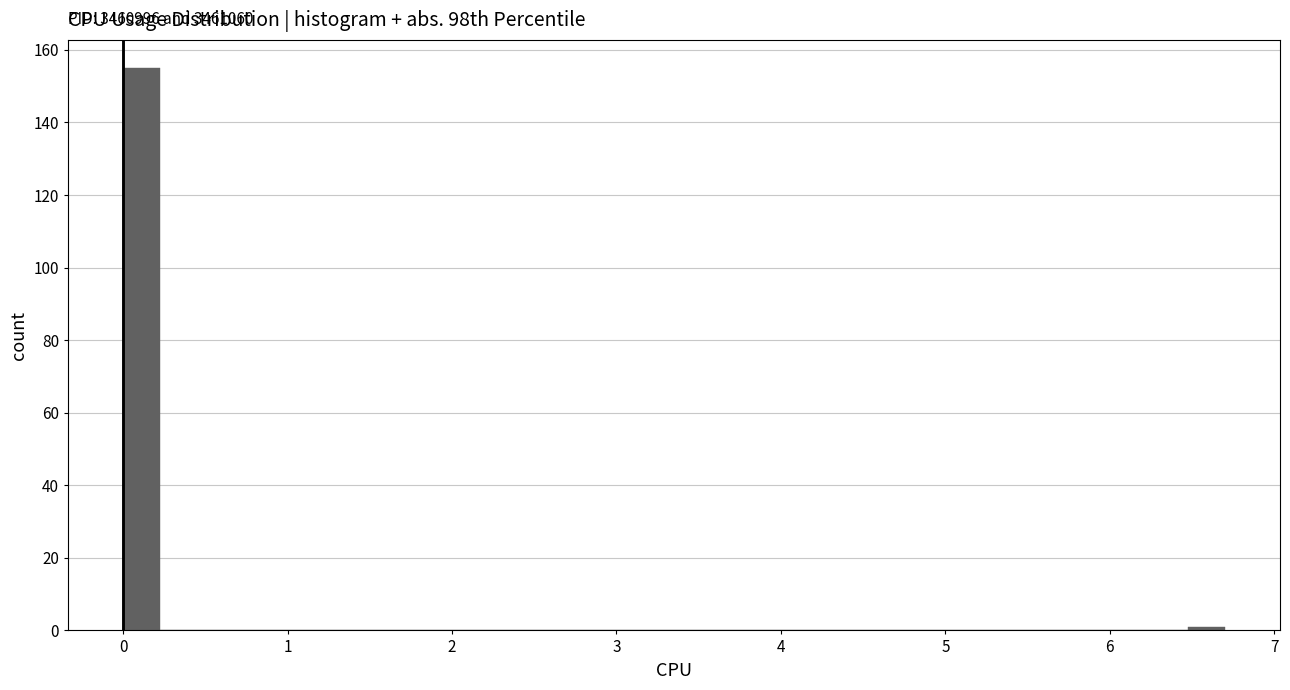

Read against the x-axis, roughly where is the centre of the tallest bar?

0.1